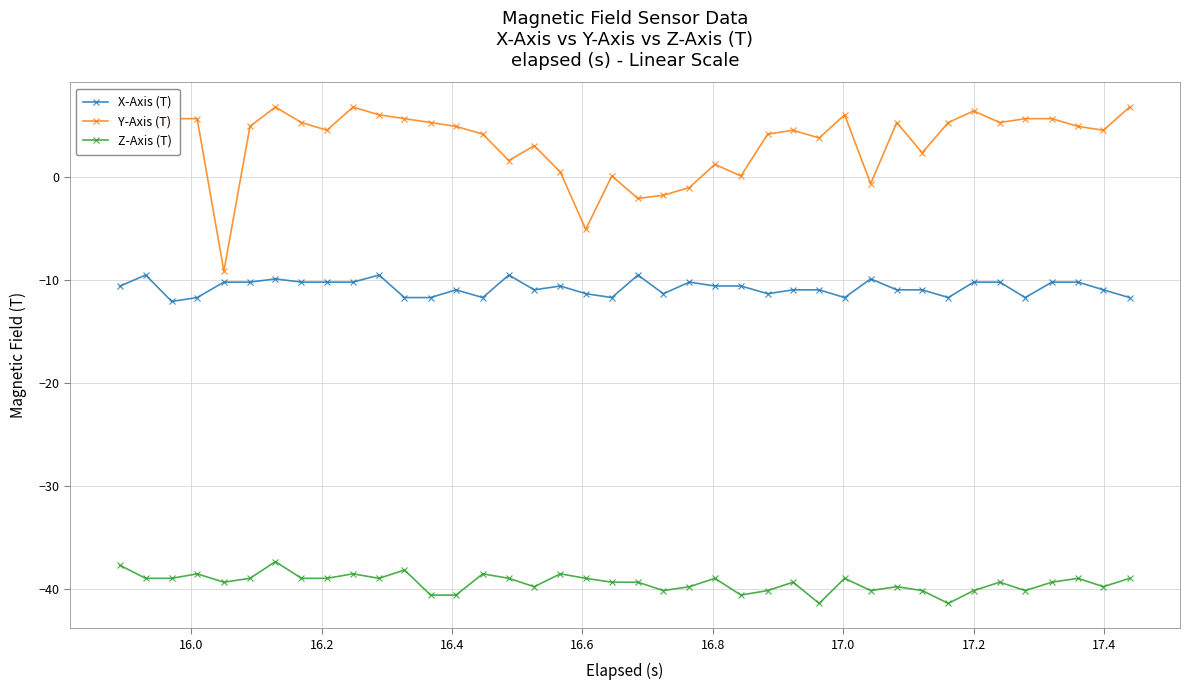

What is the value of the Y-Axis (T) point at the 10th from the left?

6.8